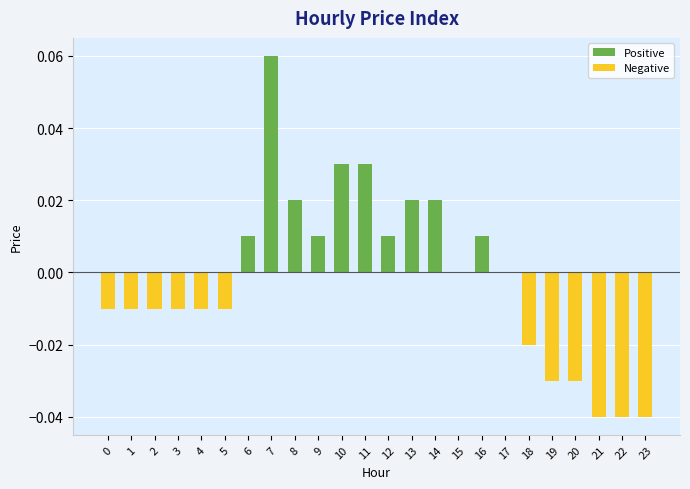

Which category has the highest value across all series?

7